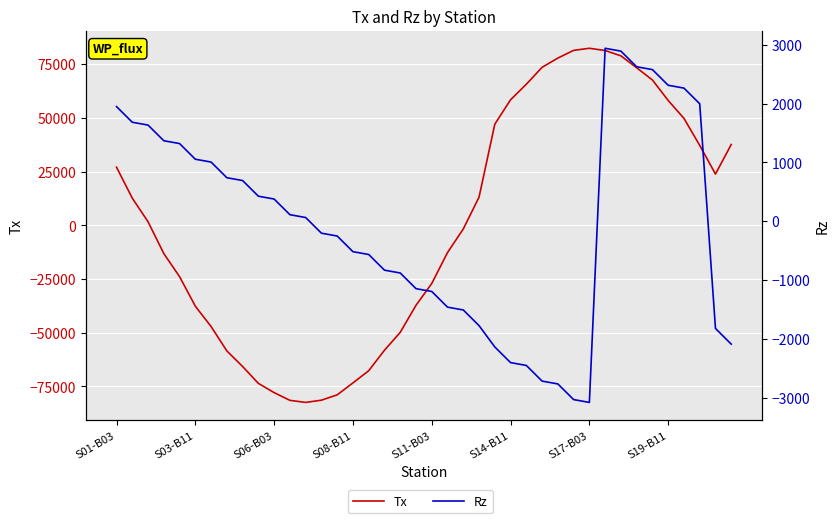

Where is the first local maximum for Rz?

31